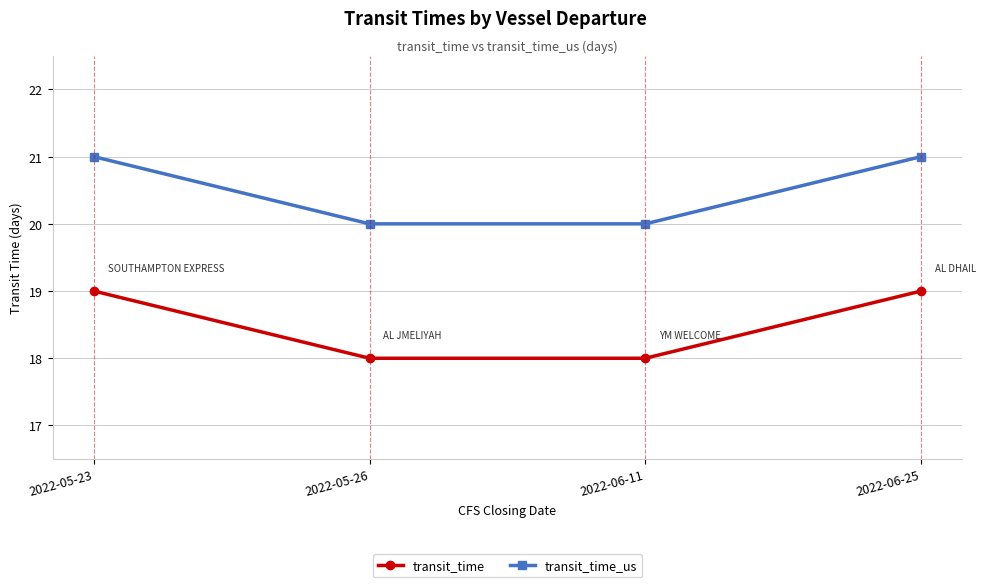

Does the chart display data point markers on the line(s)?

Yes